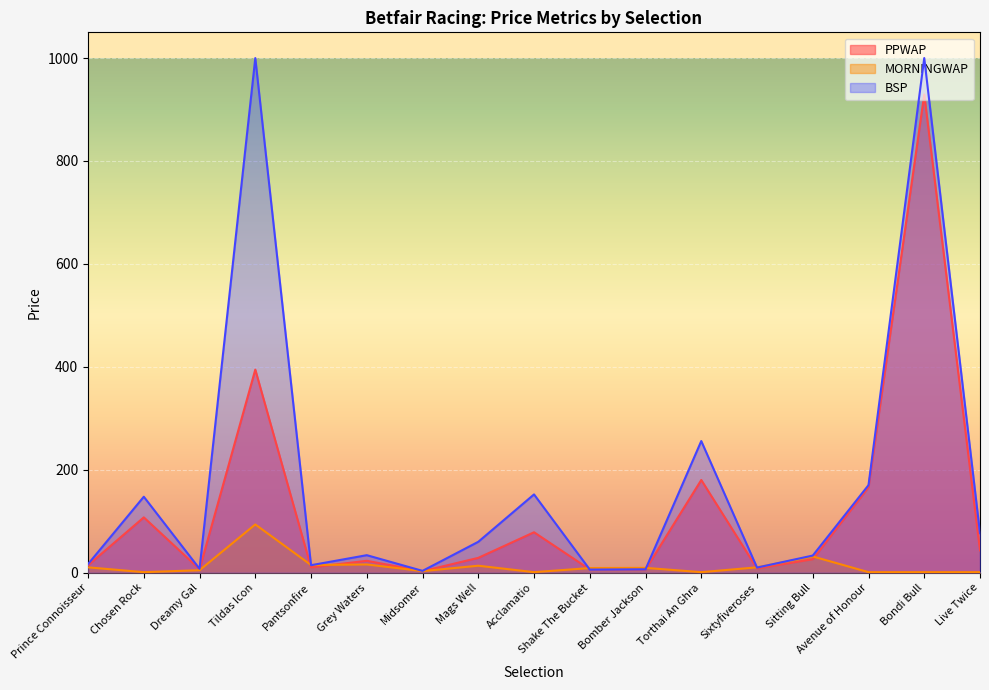

Does the chart display data point markers on the line(s)?

No